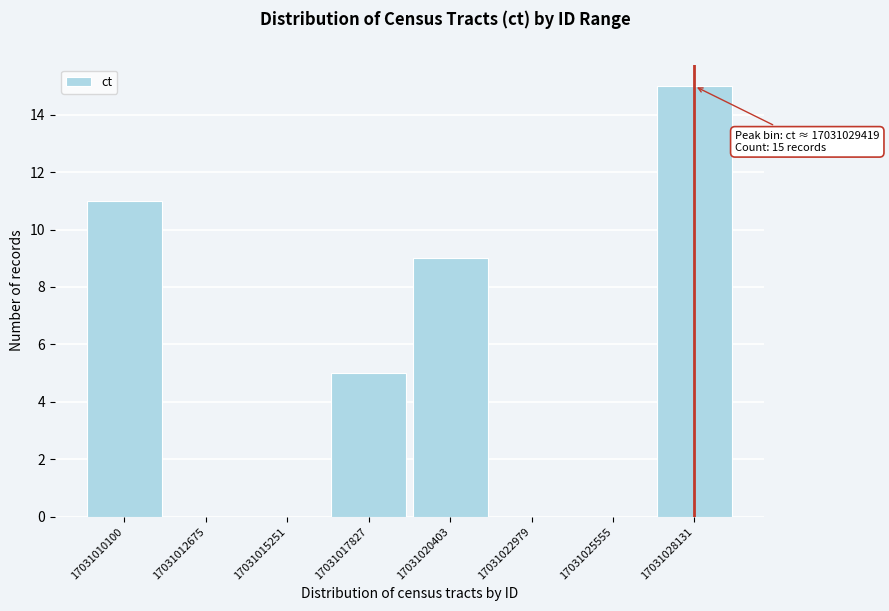

Reading right to left, list all the values displayed in this chart.

17031028131=15	17031025555=0	17031022979=0	17031020403=9	17031017827=5	17031015251=0	17031012675=0	17031010100=11